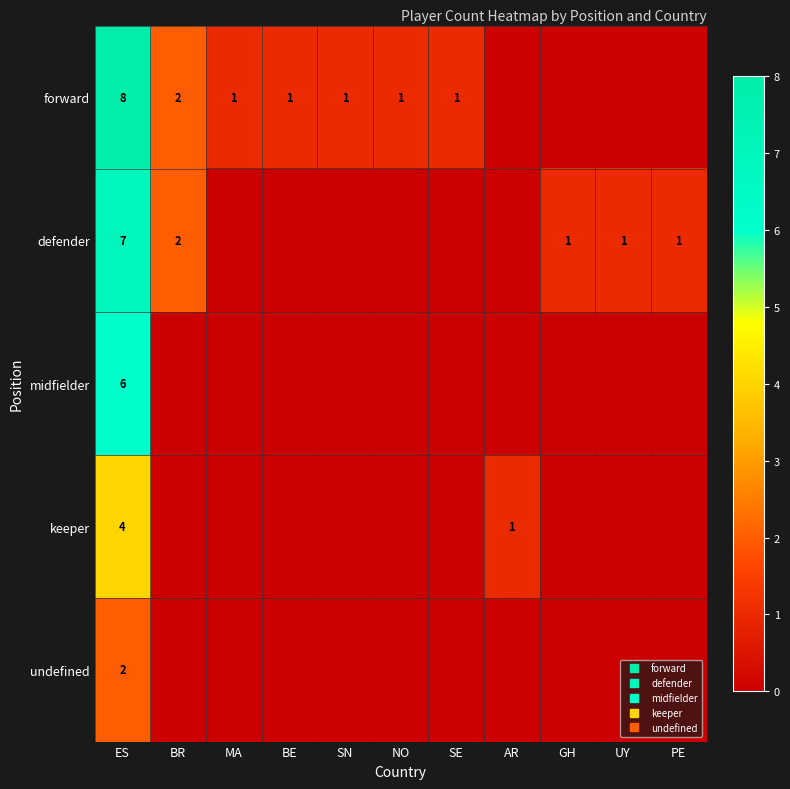

Is the value of keeper at ES greater than the value of forward at NO?

Yes